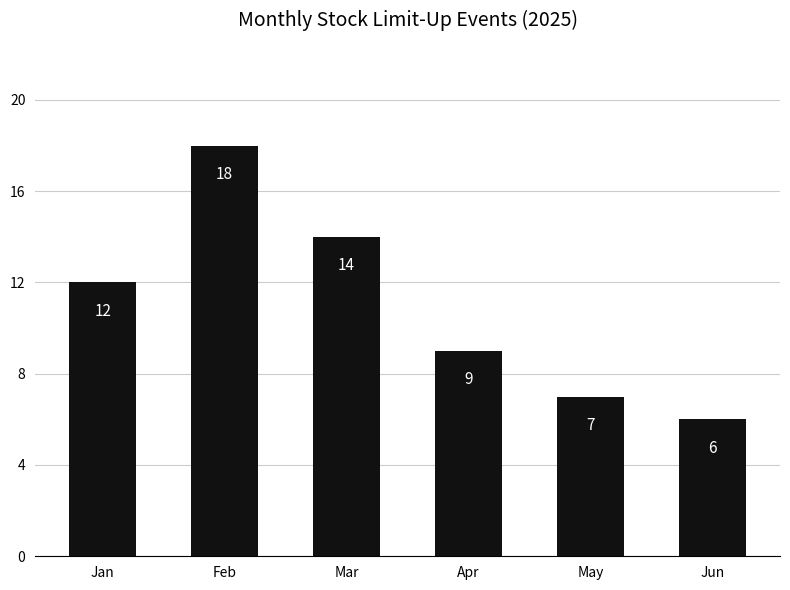

List the labels in order of value, smallest first.

Jun, May, Apr, Jan, Mar, Feb